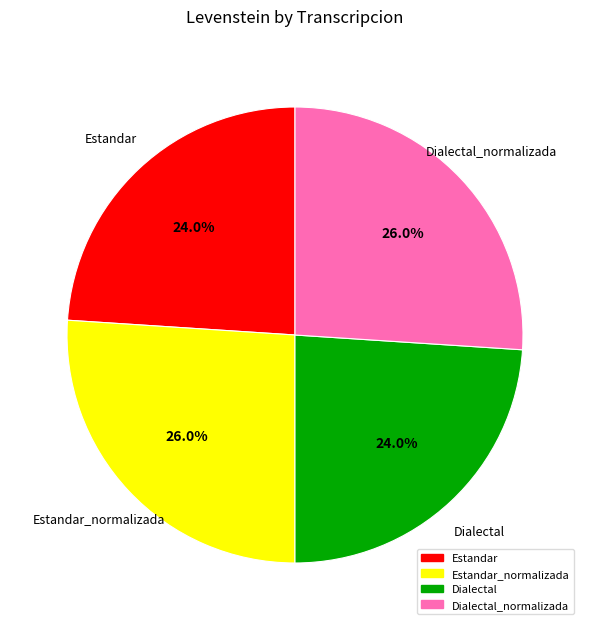

Approximately how many times larger is the value at Estandar_normalizada compared to Dialectal_normalizada?

1.0